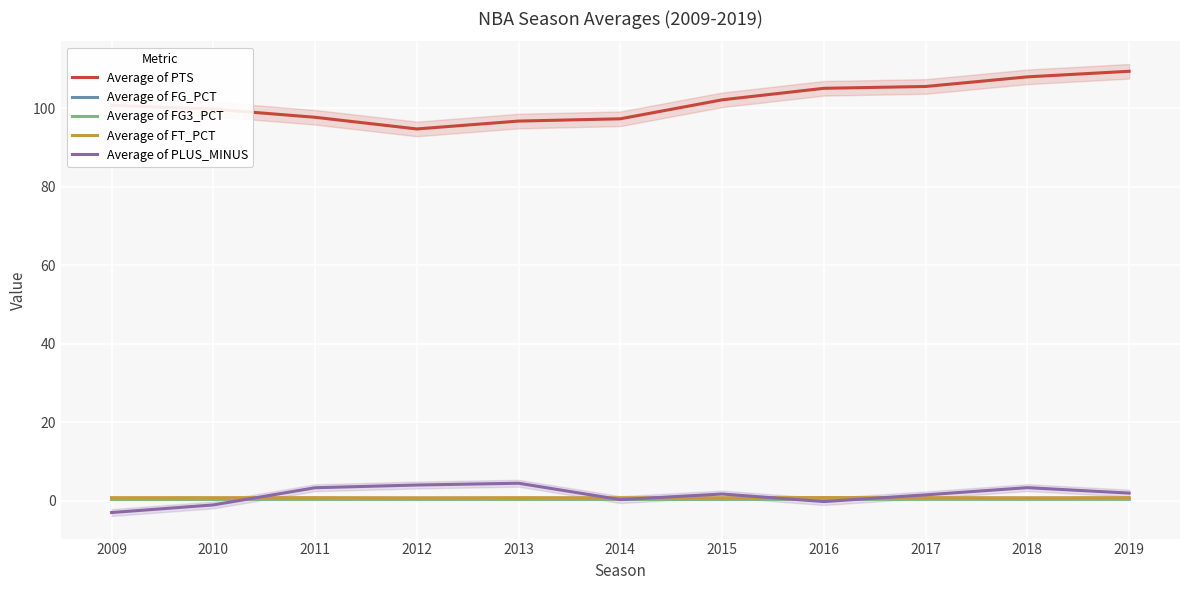

Reading left to right, list all the values displayed in this chart.

Average of PTS: 100.8	99.8	97.7	94.7	96.7	97.3	102.2	105.1	105.6	108.0	109.4
Average of FG_PCT: 0.4	0.4	0.4	0.4	0.5	0.4	0.5	0.5	0.5	0.5	0.5
Average of FG3_PCT: 0.3	0.3	0.4	0.3	0.4	0.4	0.3	0.4	0.4	0.4	0.4
Average of FT_PCT: 0.8	0.8	0.8	0.7	0.8	0.8	0.8	0.8	0.8	0.8	0.8
Average of PLUS_MINUS: -3.0	-1.1	3.3	4.0	4.5	0.3	1.7	-0.2	1.5	3.3	1.9